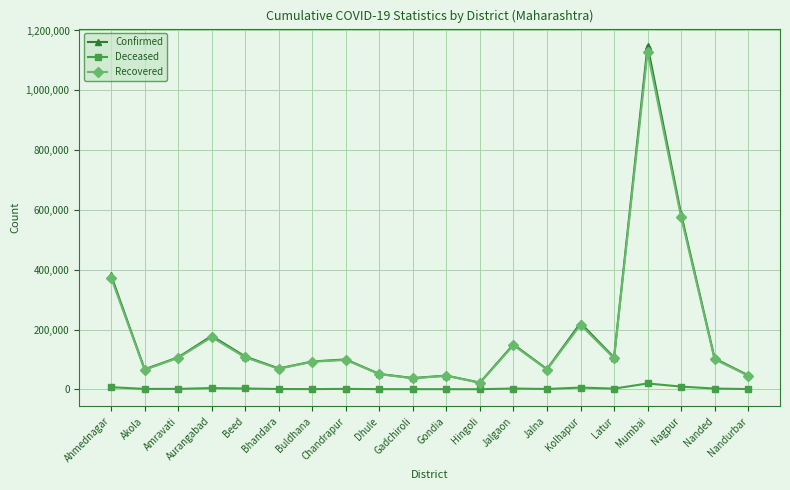

True or false: Recovered has more than 2 interior local peaks.

True